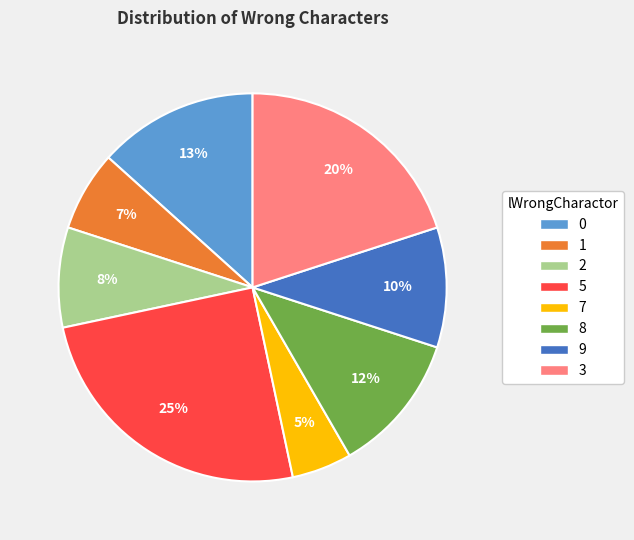

Rank the categories by value from lowest to highest.

7, 1, 2, 9, 8, 0, 3, 5